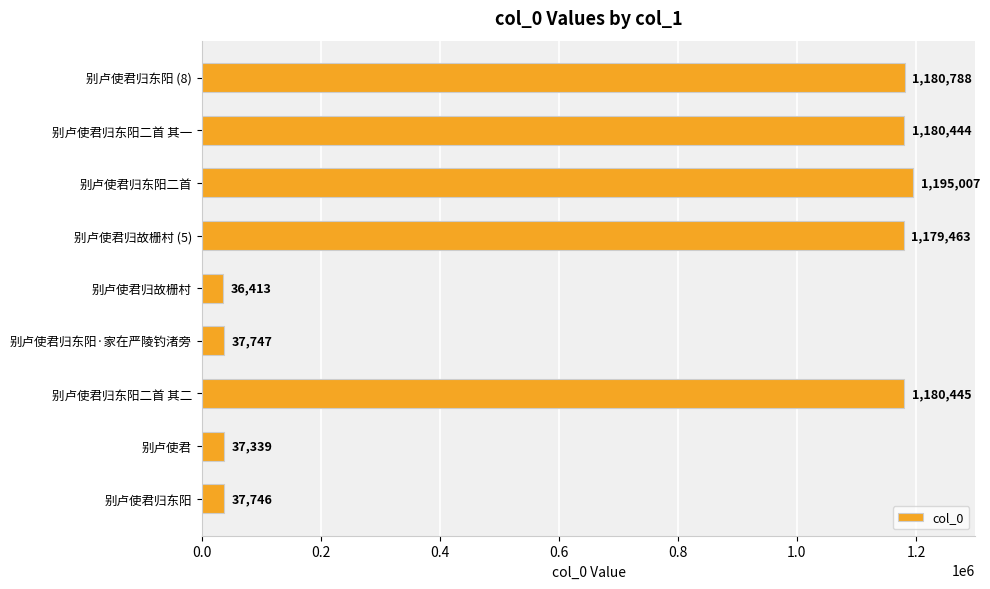

Rank the categories by value from highest to lowest.

别卢使君归东阳二首, 别卢使君归东阳 (8), 别卢使君归东阳二首 其二, 别卢使君归东阳二首 其一, 别卢使君归故栅村 (5), 别卢使君归东阳·家在严陵钓渚旁, 别卢使君归东阳, 别卢使君, 别卢使君归故栅村